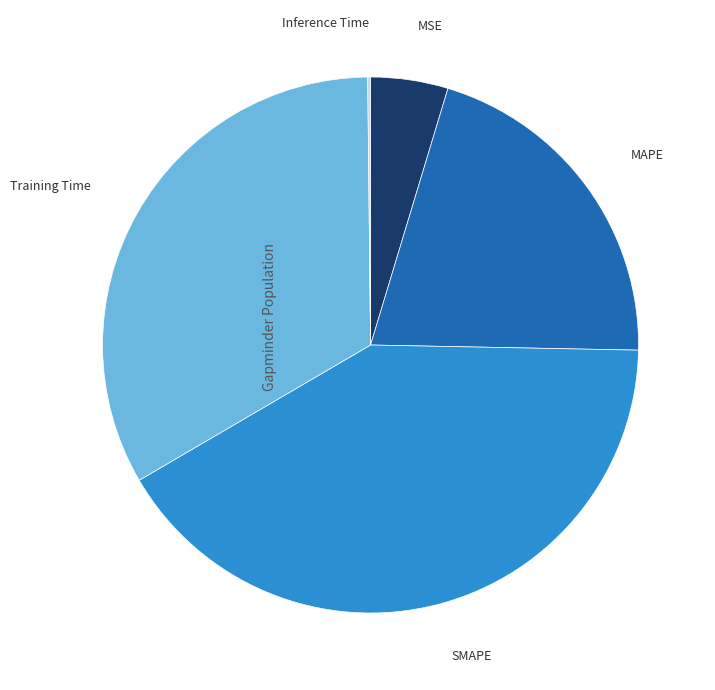

Is there any slice that represents more than half of the pie?

No